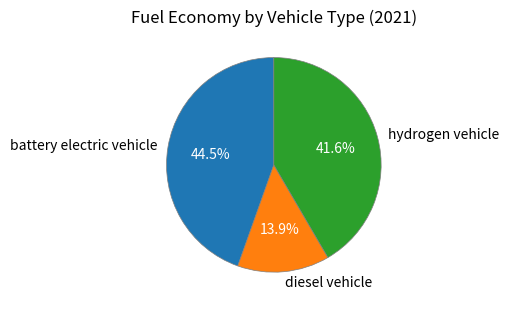

How much of the chart is everything except battery electric vehicle?

55.5%